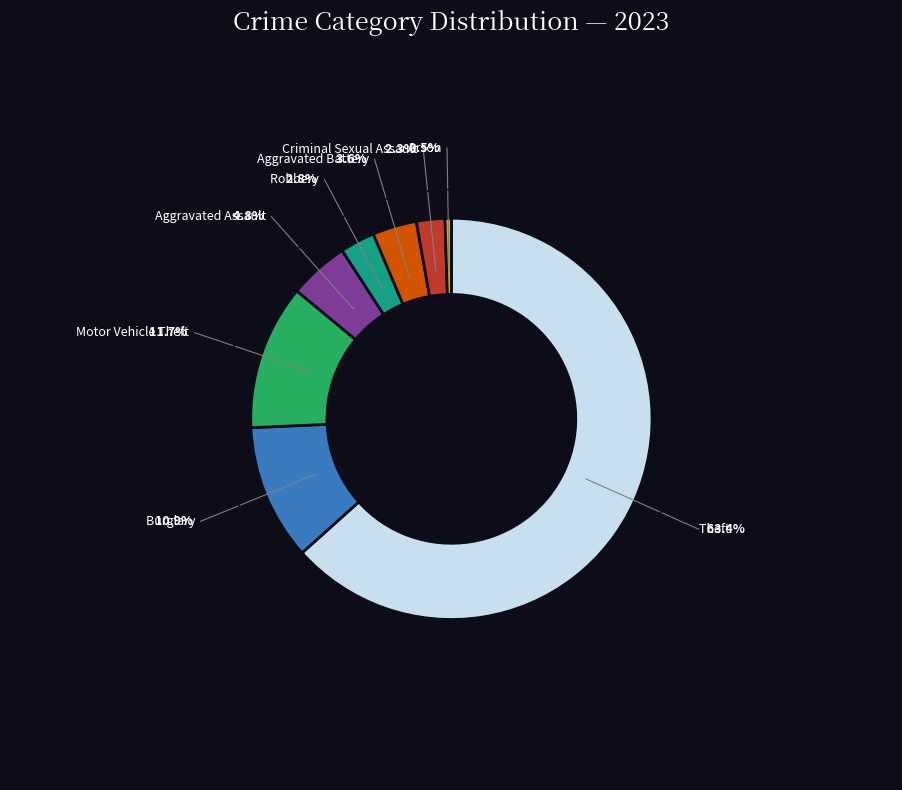

Is there a majority slice in this chart?

Yes